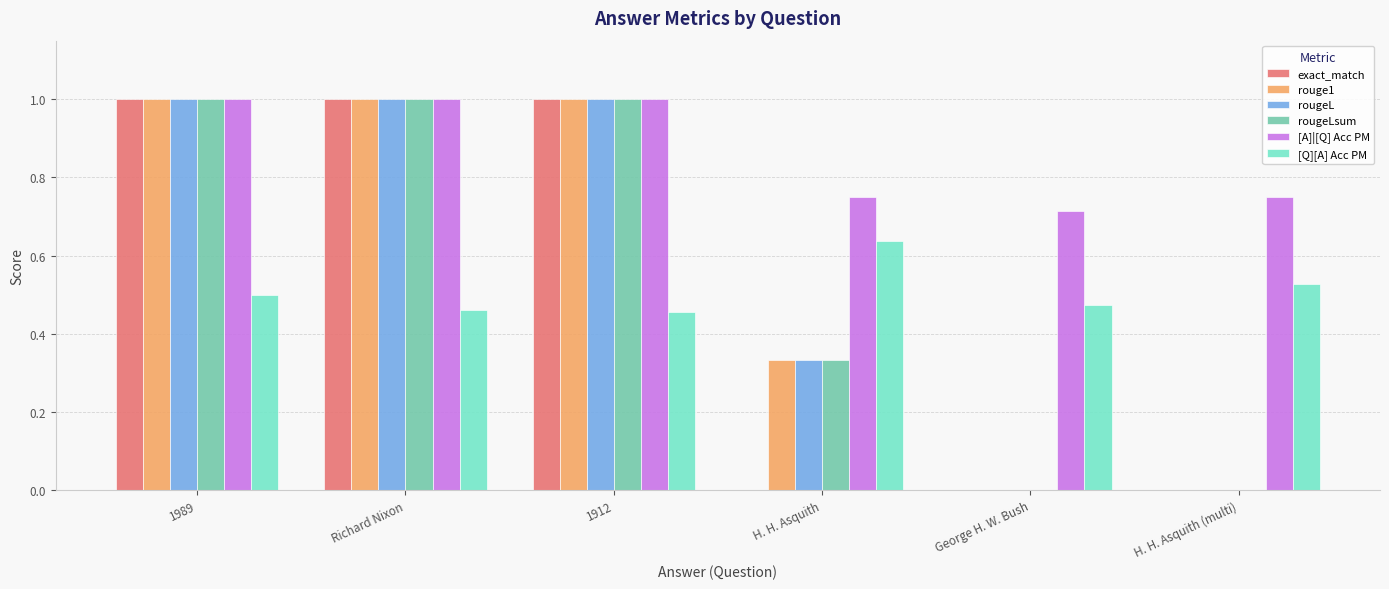

The value of rouge1 at H. H. Asquith (multi) is -0.3. True or false?

False